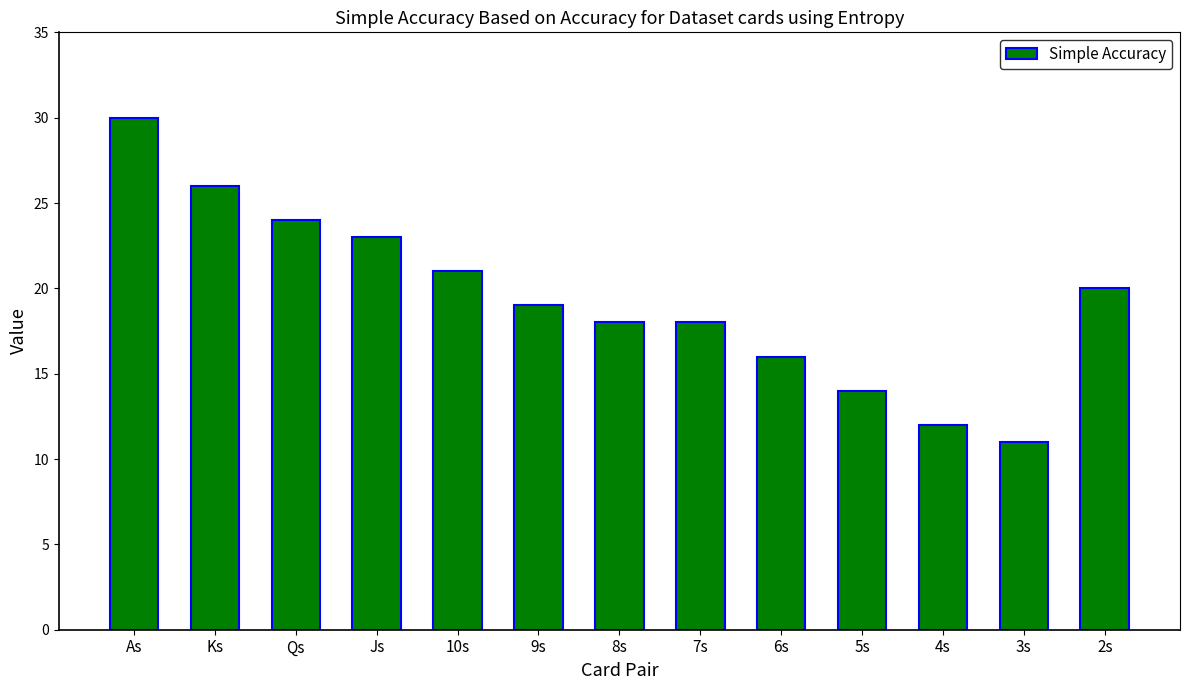

Where does the data first go above 19?

As